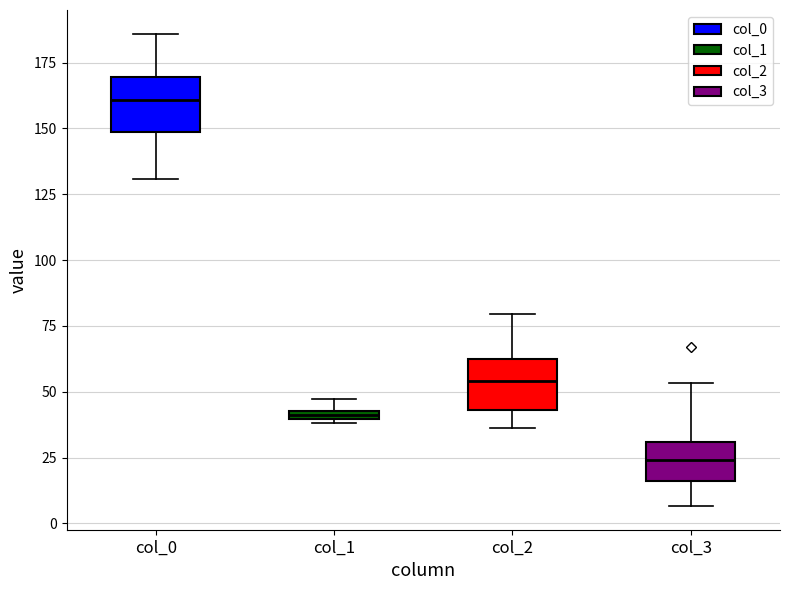

Which box has the highest median line?

col_0